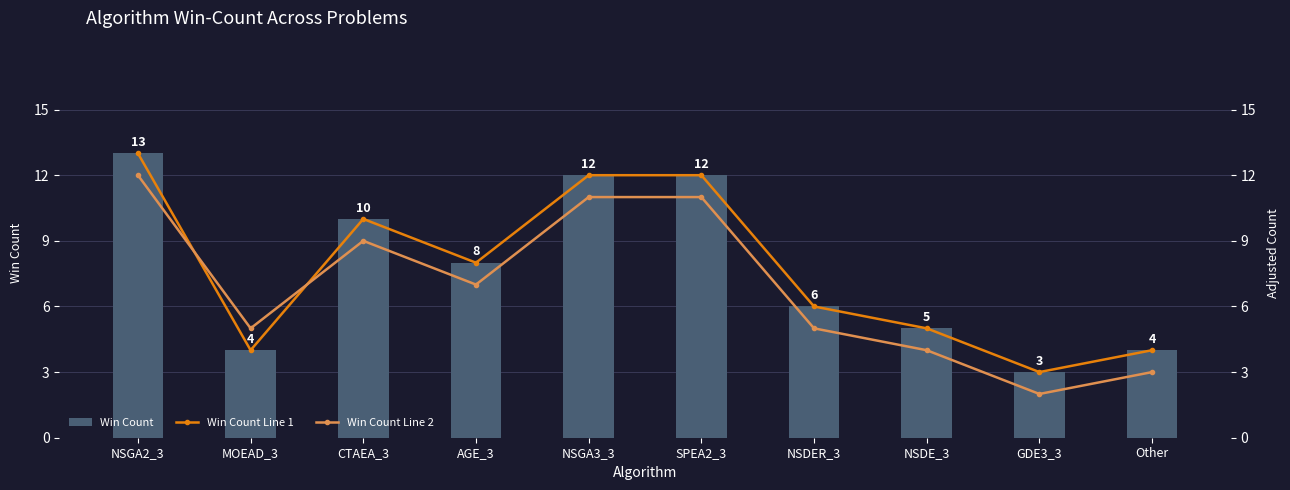

The Win Count Line 2 series shows 3 at Other. True or false?

True